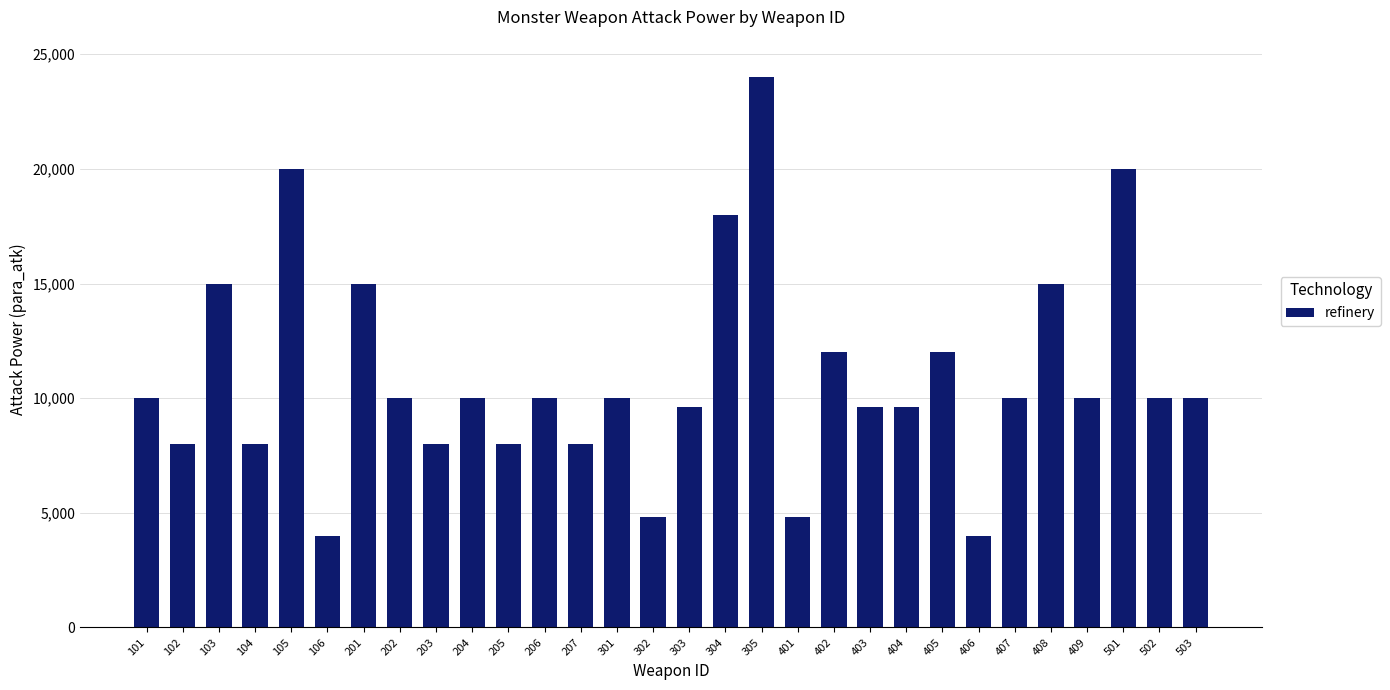

The chart shows a value of 10000 at 503. True or false?

True